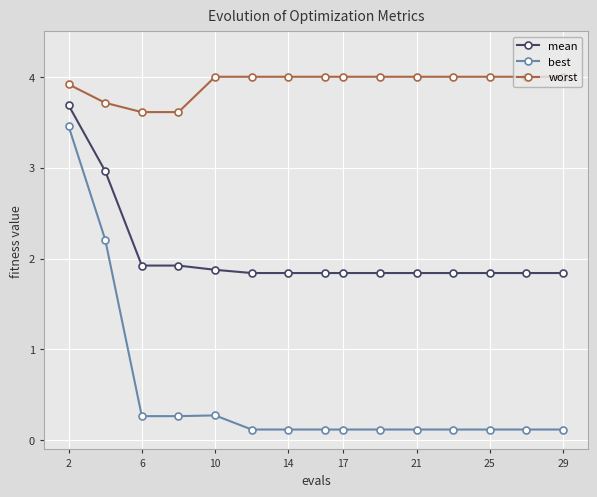

Which series has the largest total across all categories?

worst